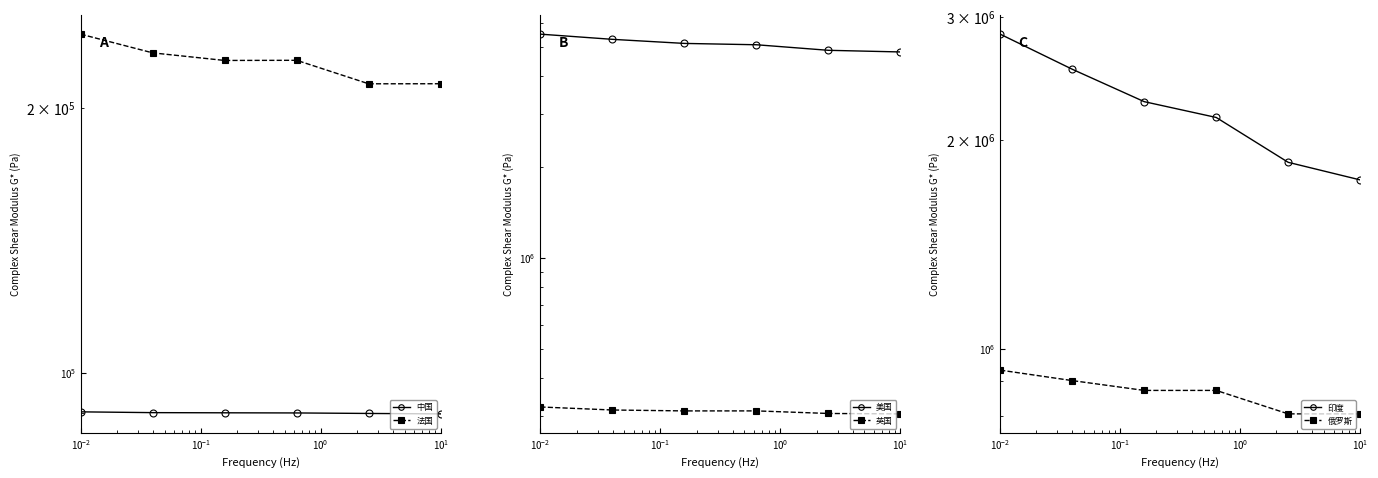

What is the difference between the second highest and minimum values in the 印度 series?

775199